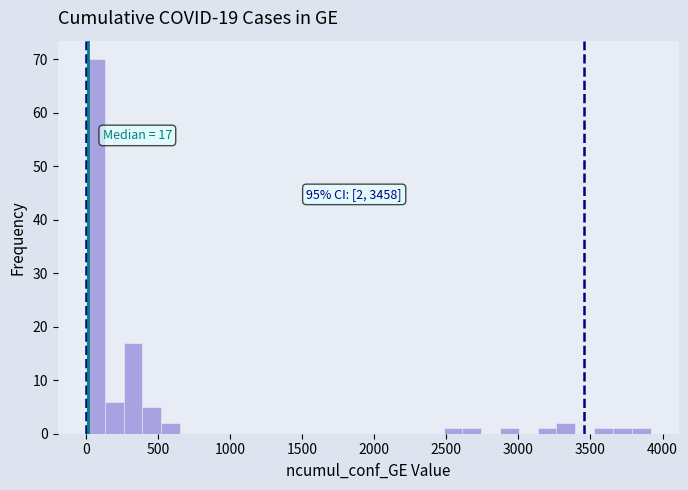

Read against the x-axis, roughly where is the centre of the tallest bar?

50